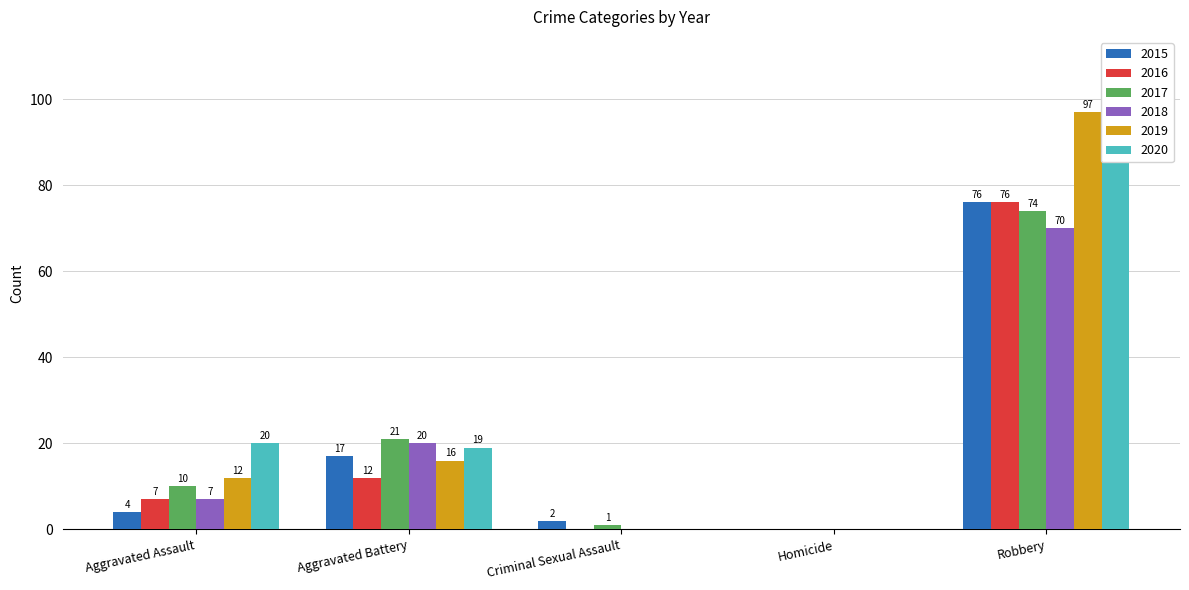

What is the difference between the second highest and second lowest values in the 2018 series?

20